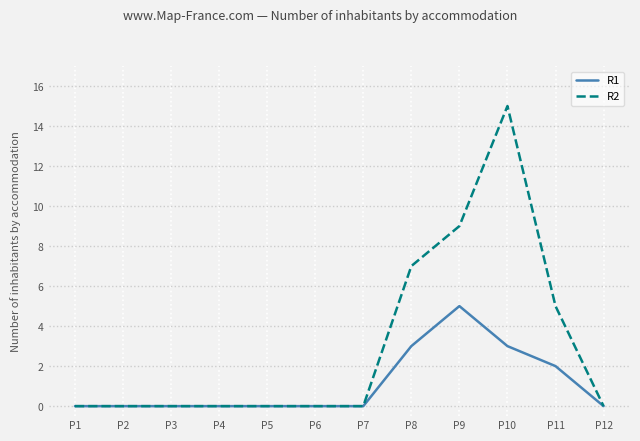

Which series has the largest total across all categories?

R2